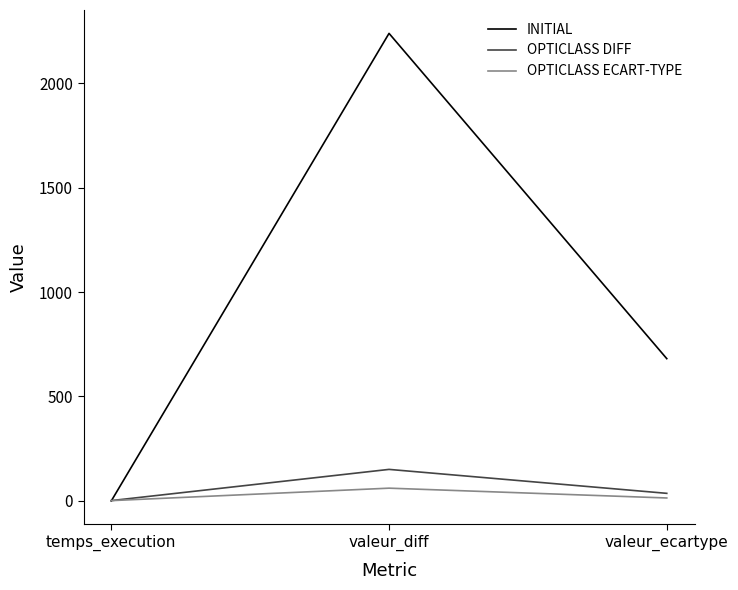

Is the value of OPTICLASS DIFF at valeur_diff greater than the value of INITIAL at temps_execution?

Yes